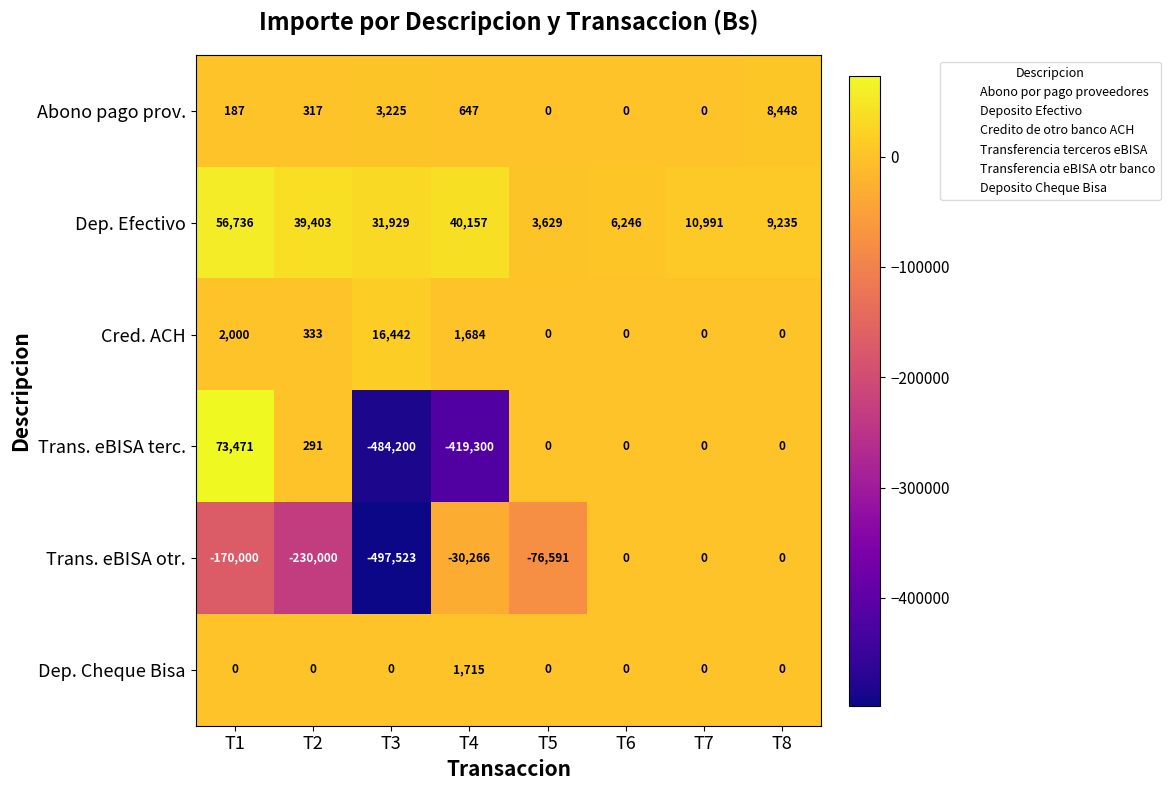

What is the lowest value of the Trans. eBISA terc. series?

-484200